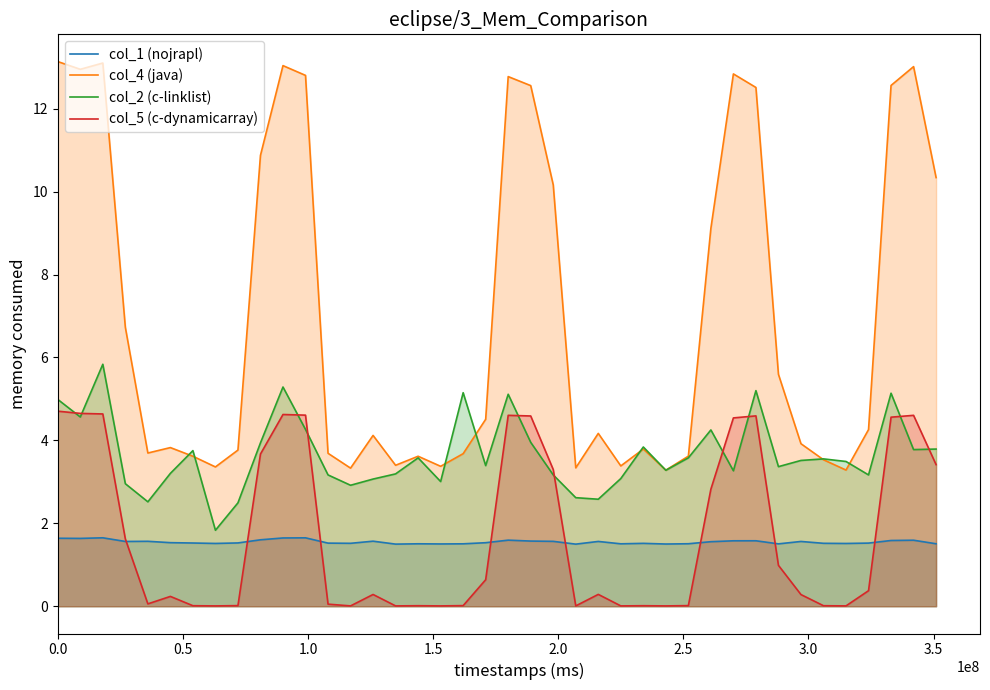

What is the highest value of the col_2 (c-linklist) series?

5.8